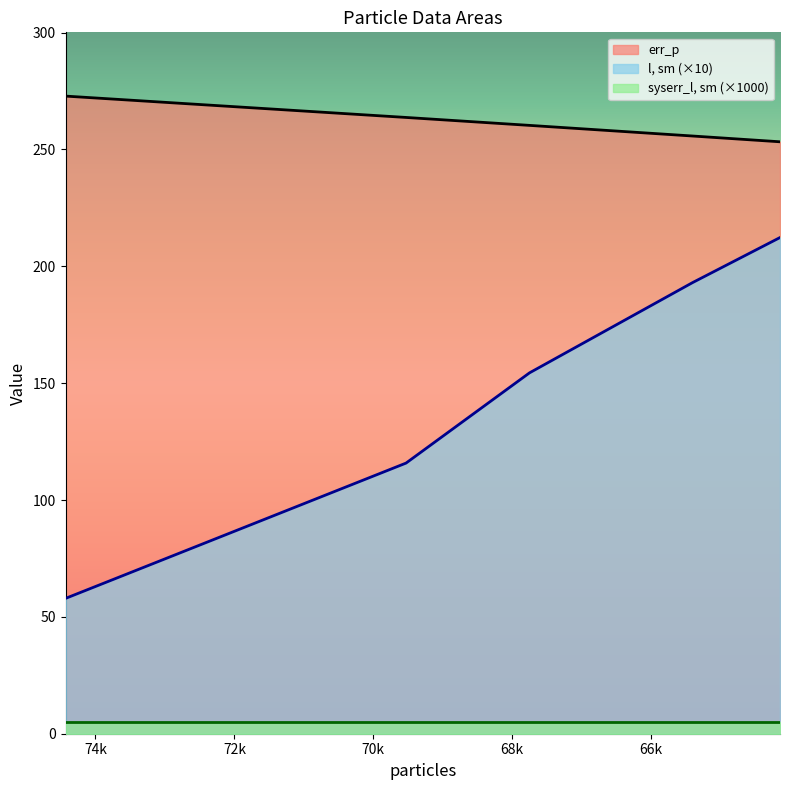

True or false: err_p and l, sm cross at least once.

False